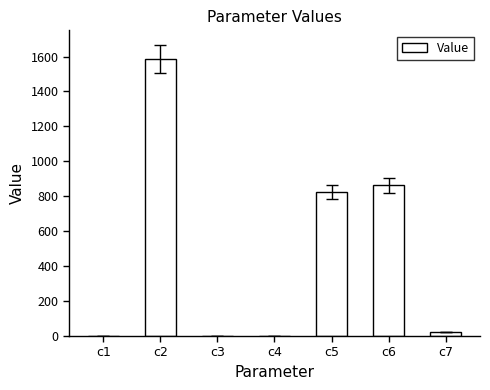

What is the greatest value displayed?

1586.7